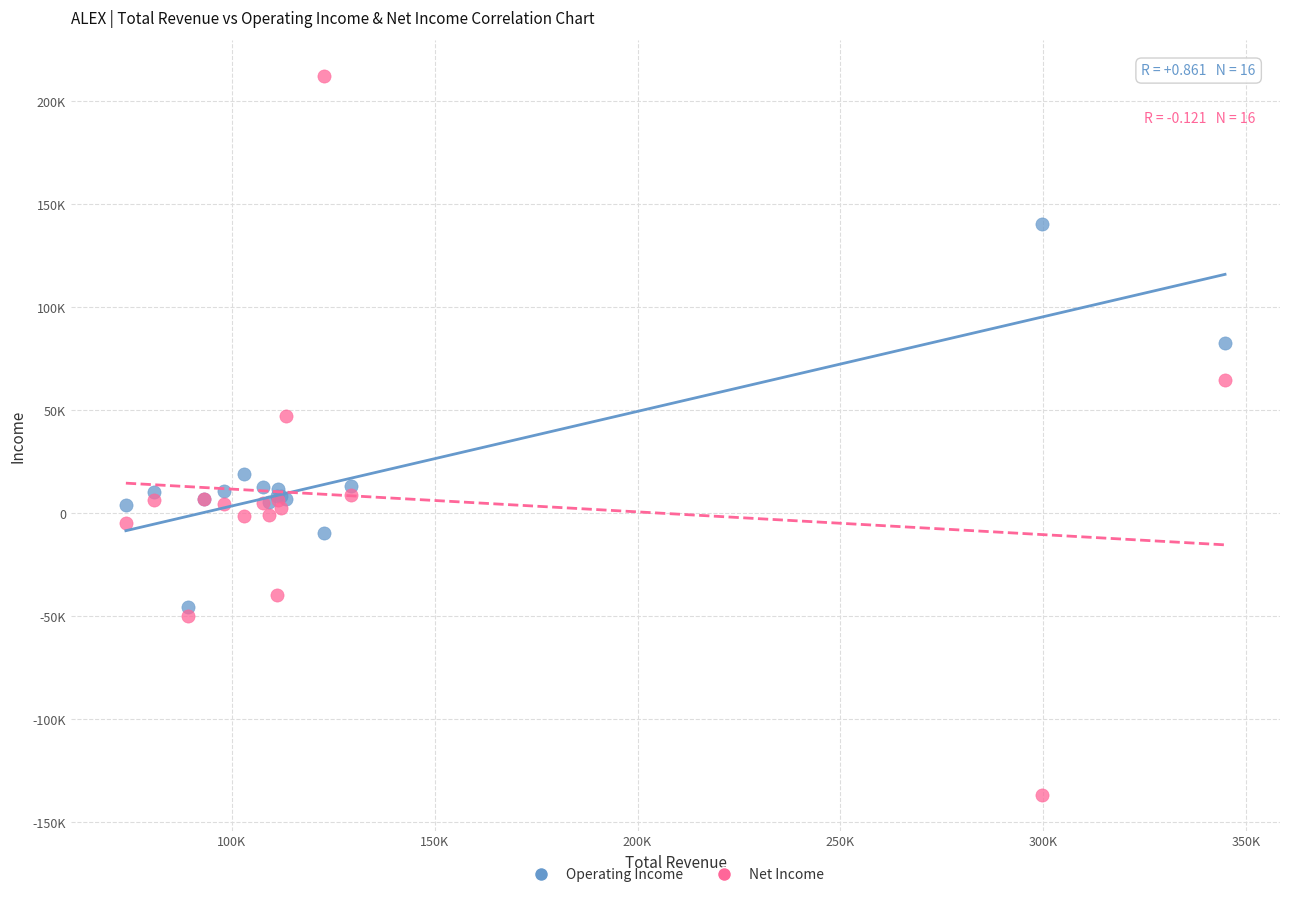

Which series has the largest Y range (max minus min)?

Net Income